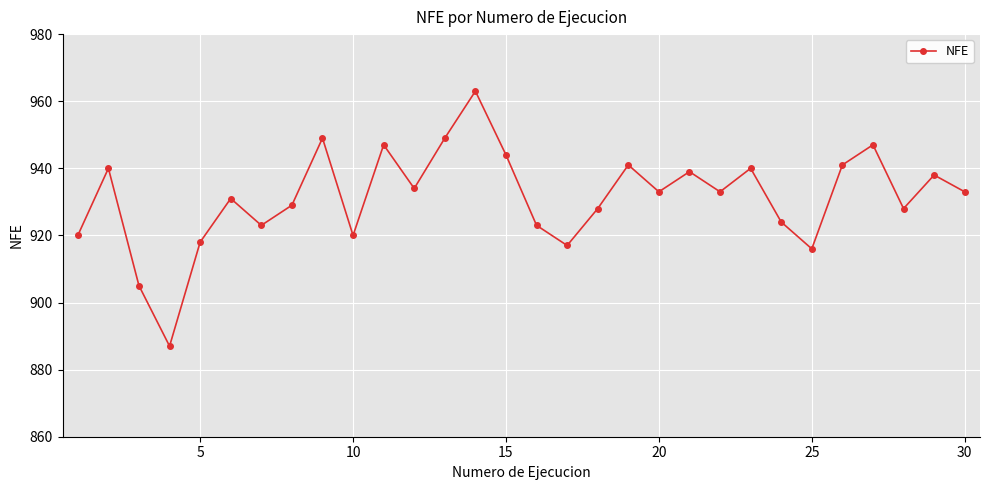

What is the sum of all values?

27940